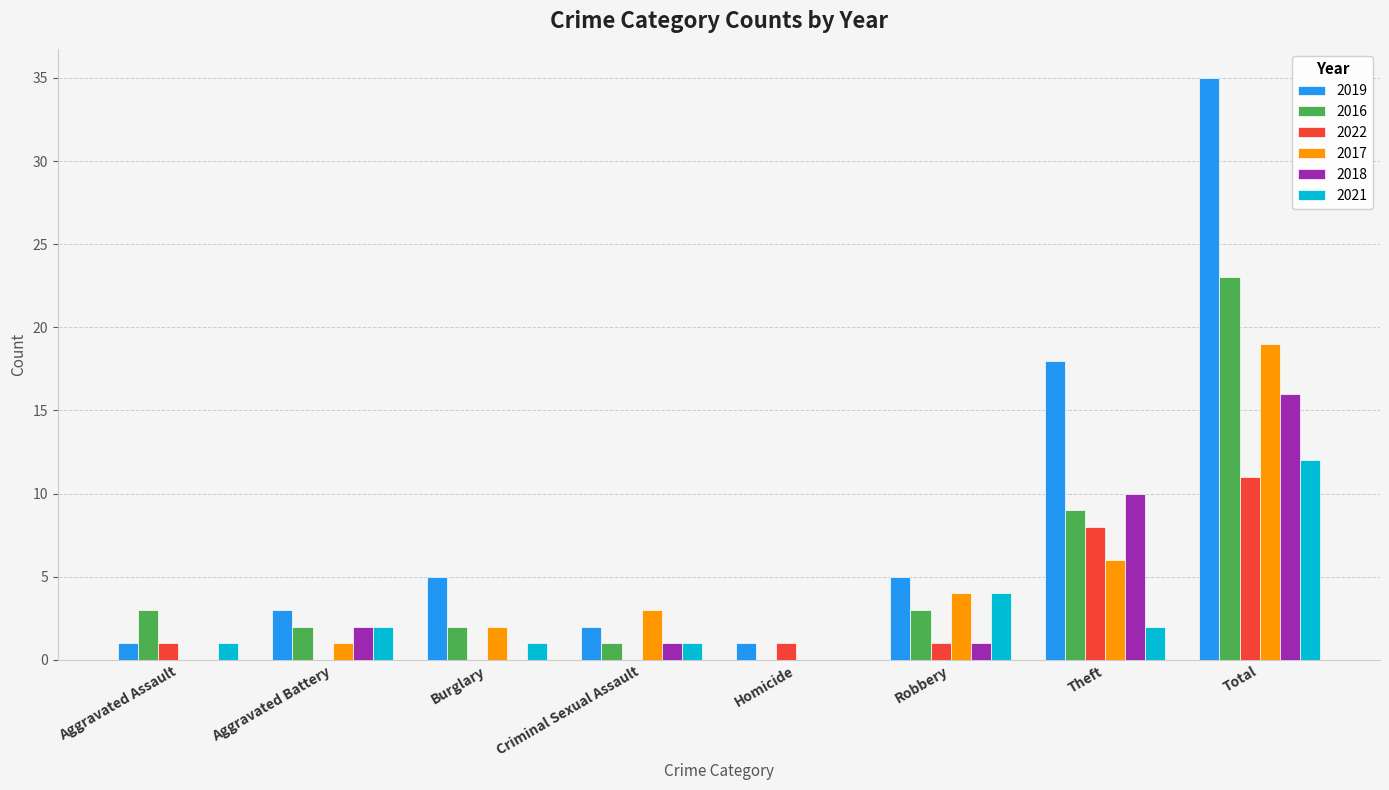

Between Aggravated Battery and Theft, which series saw the biggest shift?

2019